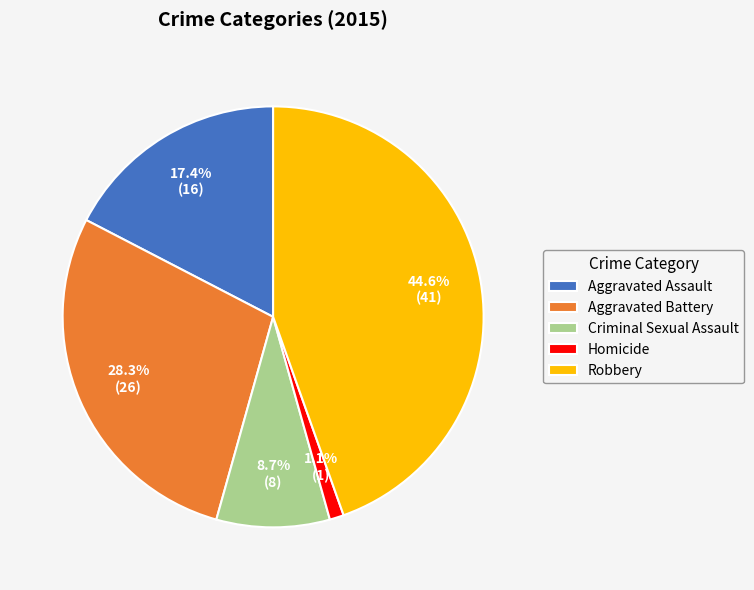

What portion of the pie excludes Aggravated Assault?

82.6%